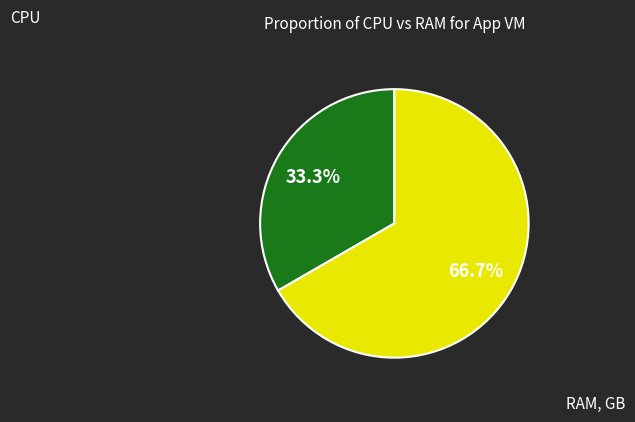

Does any single category account for the majority?

Yes